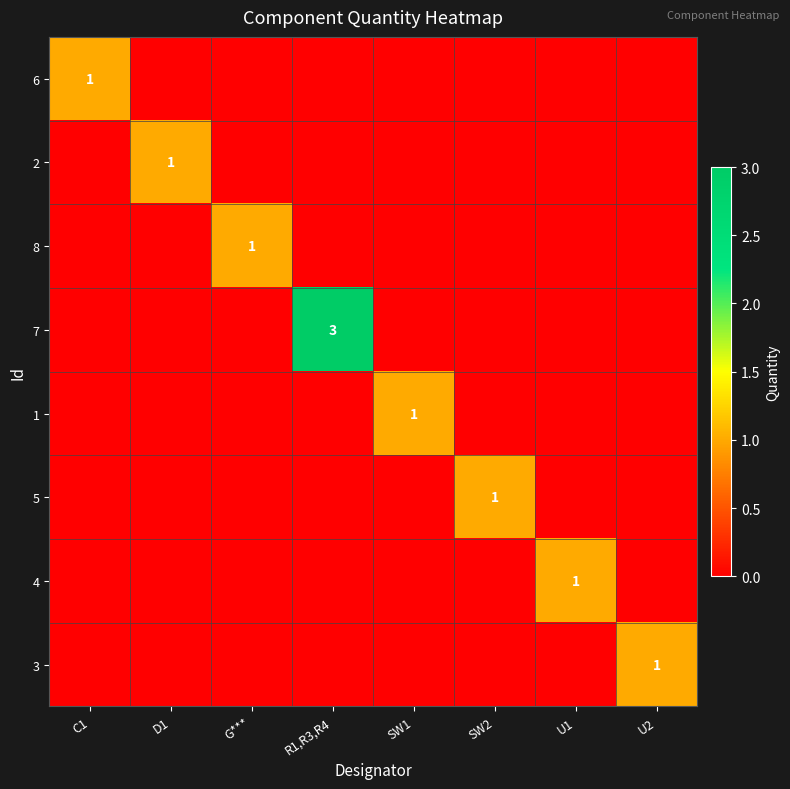

The 3 series shows 1 at U2. True or false?

True